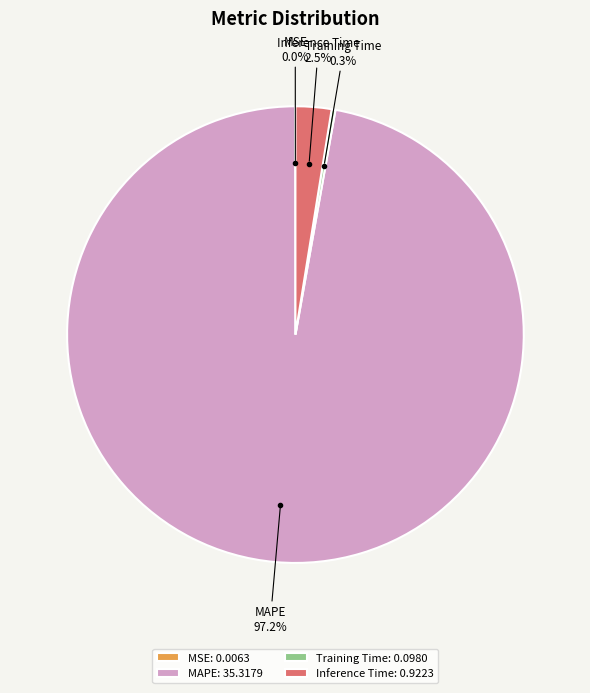

Is there a majority slice in this chart?

Yes